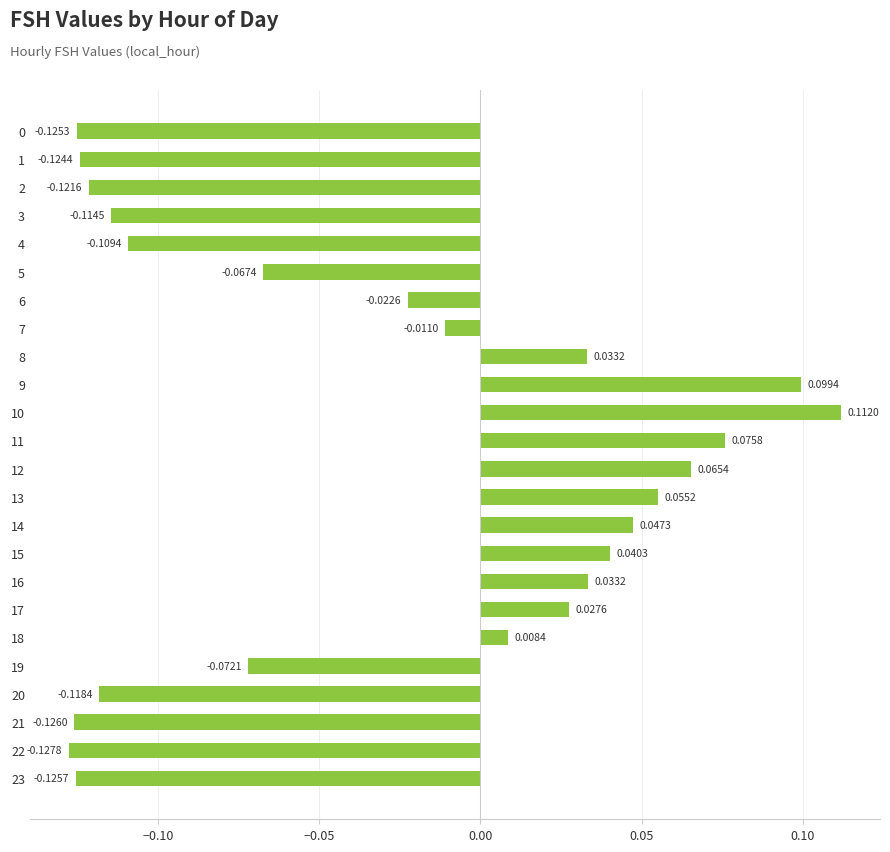

What is the sum of all values?

-0.7